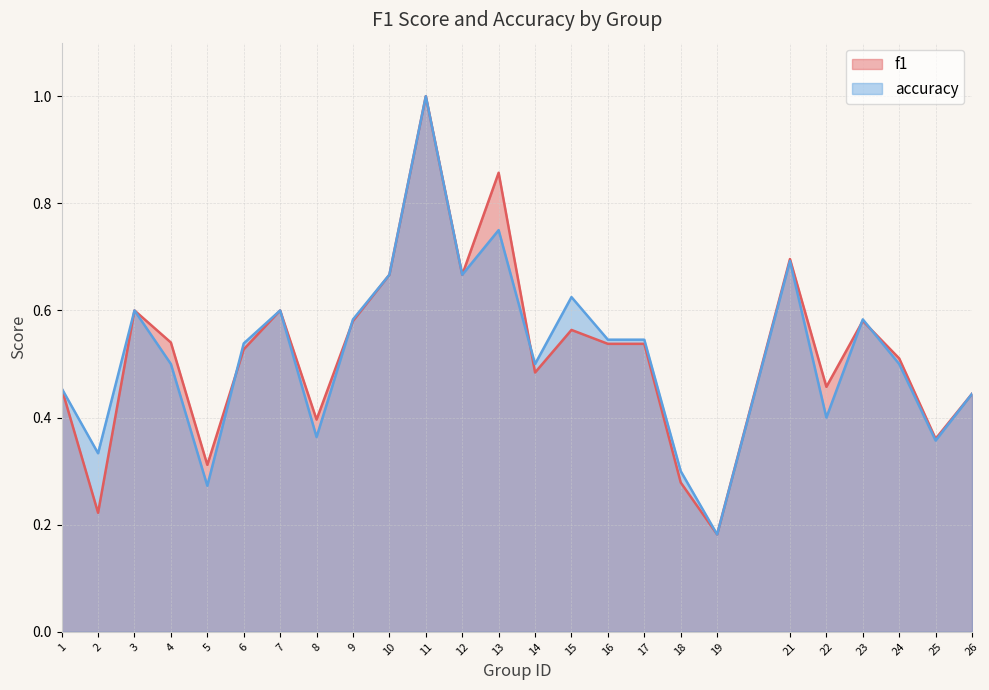

Is it true that f1 equals 0.4 at 2?

False